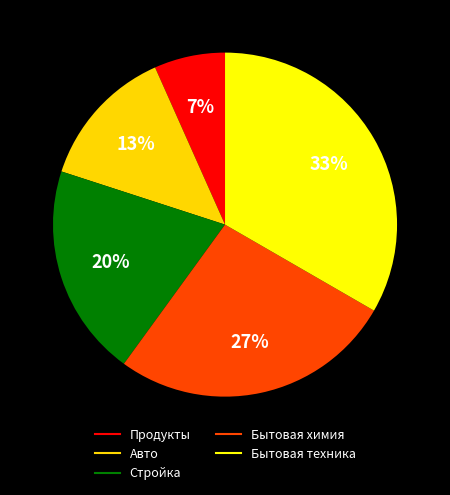

Rank the categories by value from highest to lowest.

Бытовая техника, Бытовая химия, Стройка, Авто, Продукты